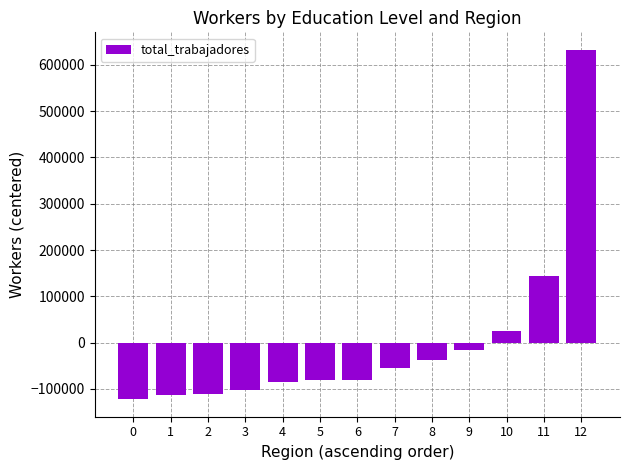

At which category does the chart reach its peak across all series?

12